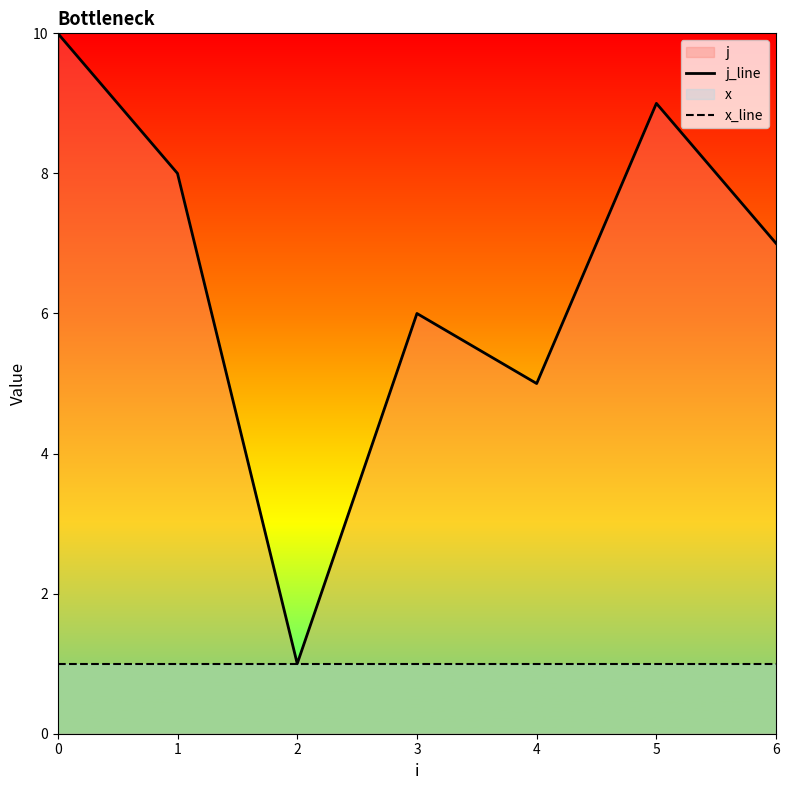

True or false: x_line and j_line intersect in this chart.

False